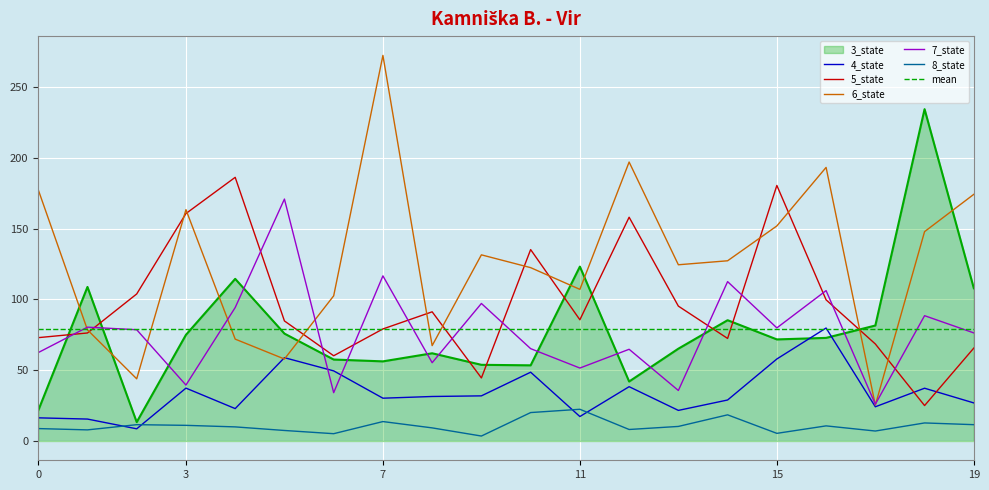

What is the difference between the maximum and minimum values in the 7_state series?

145.0